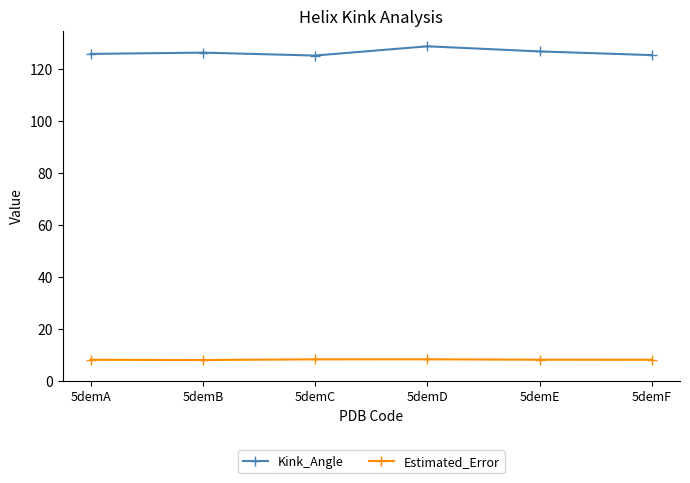

True or false: Estimated_Error and Kink_Angle cross at least once.

False